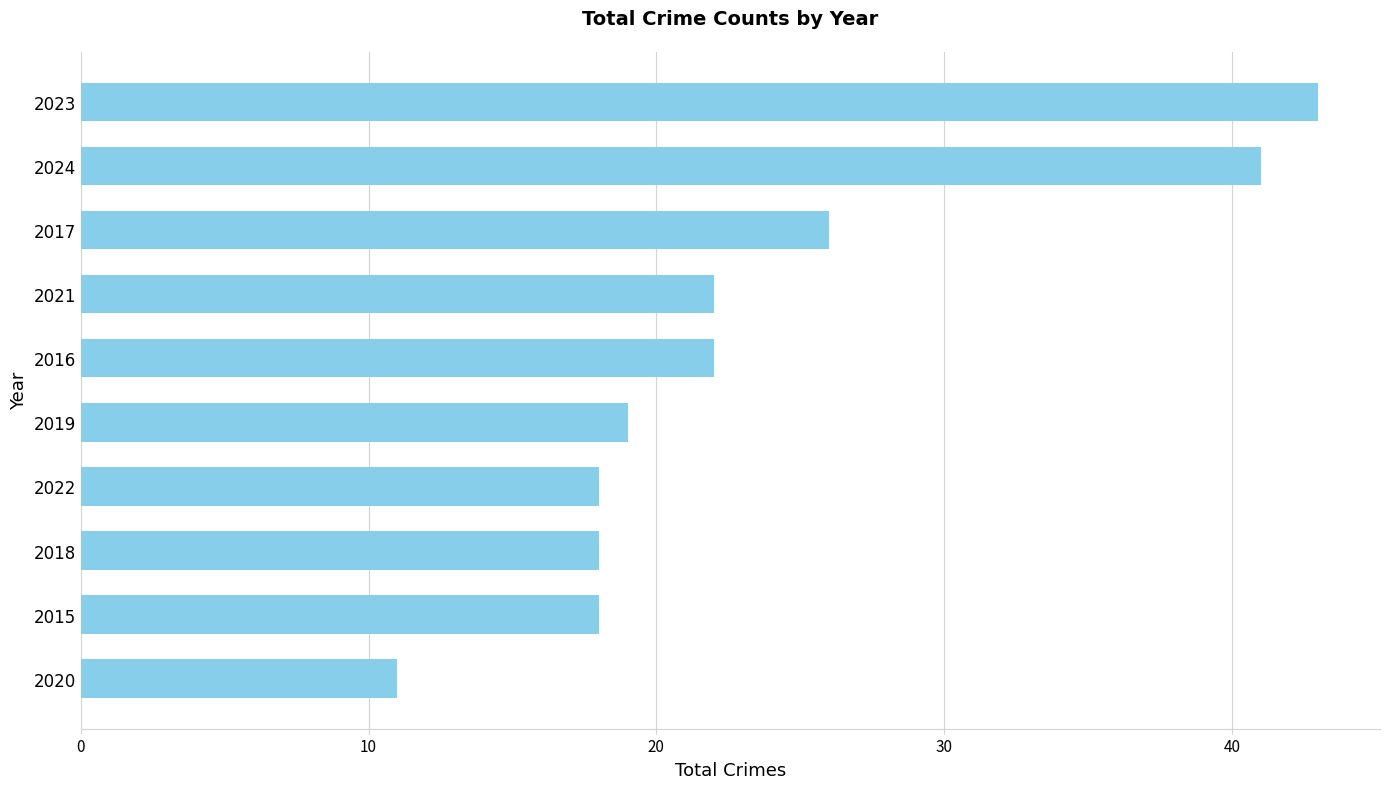

Count the number of categories in the chart.

10